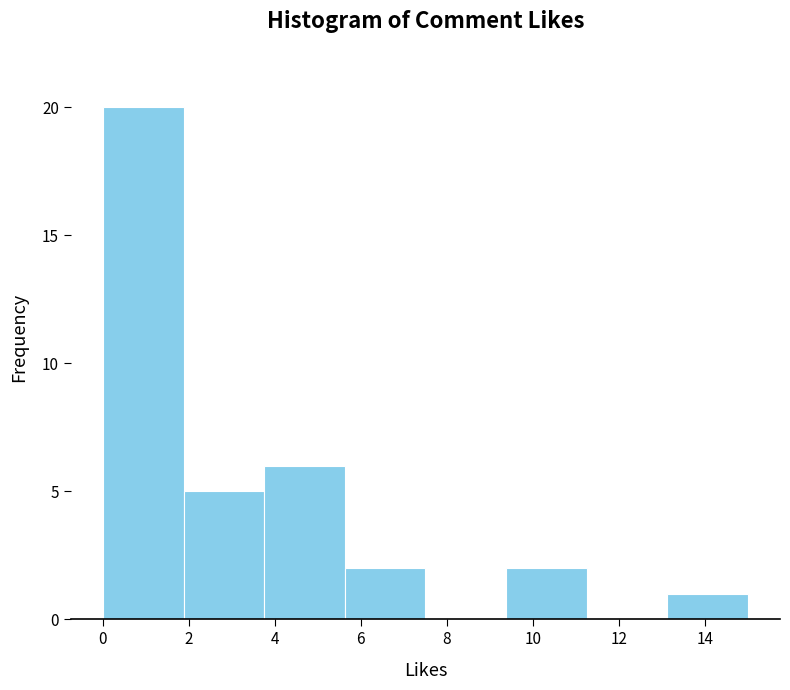

What is the height of the bar covering 13.2 to 15.0 on the x-axis? Neither the bar edges nor the heights are printed on the chart, so give them approximately, as read against the axes.

1